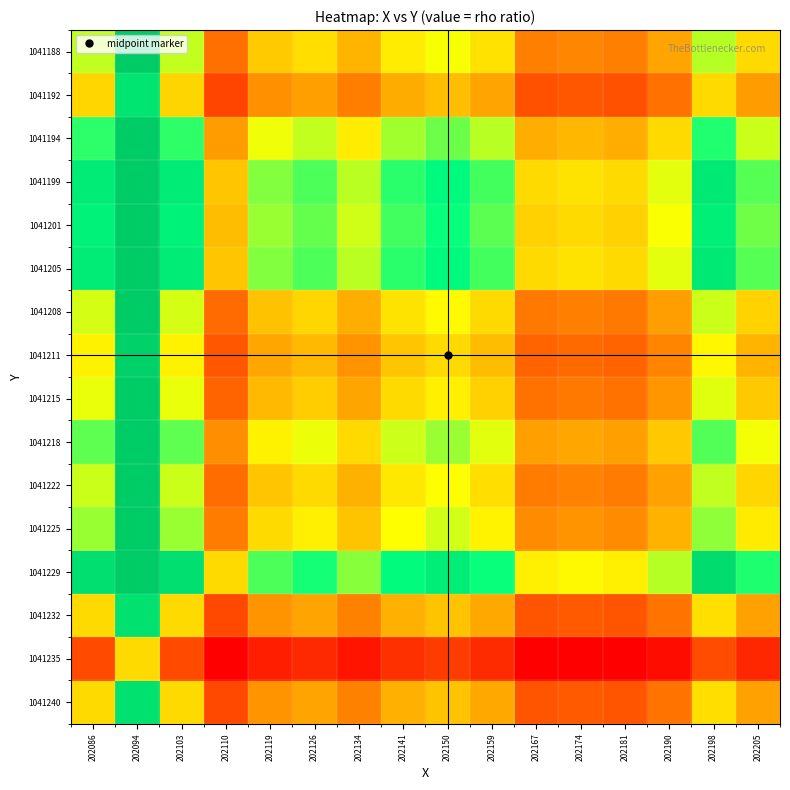

What is the maximum value shown in the chart?

2.8